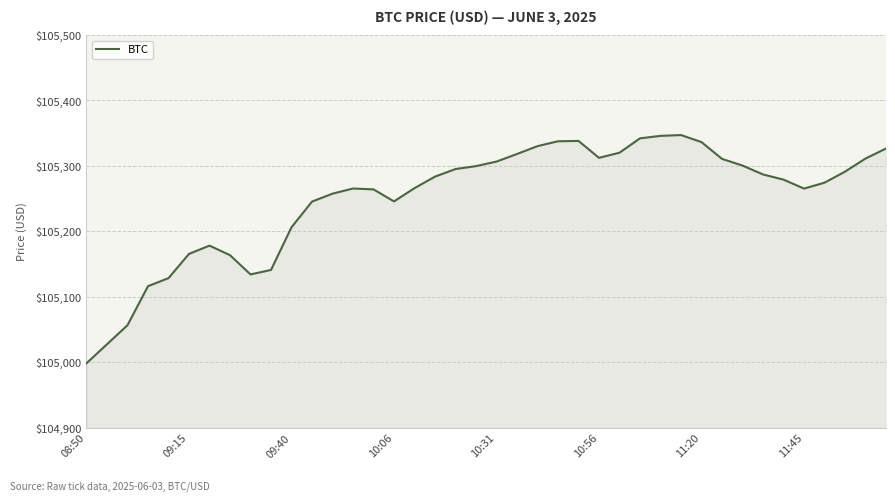

What is the minimum value shown in the chart?

104998.7